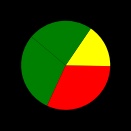

How many segments does this pie chart have?

4